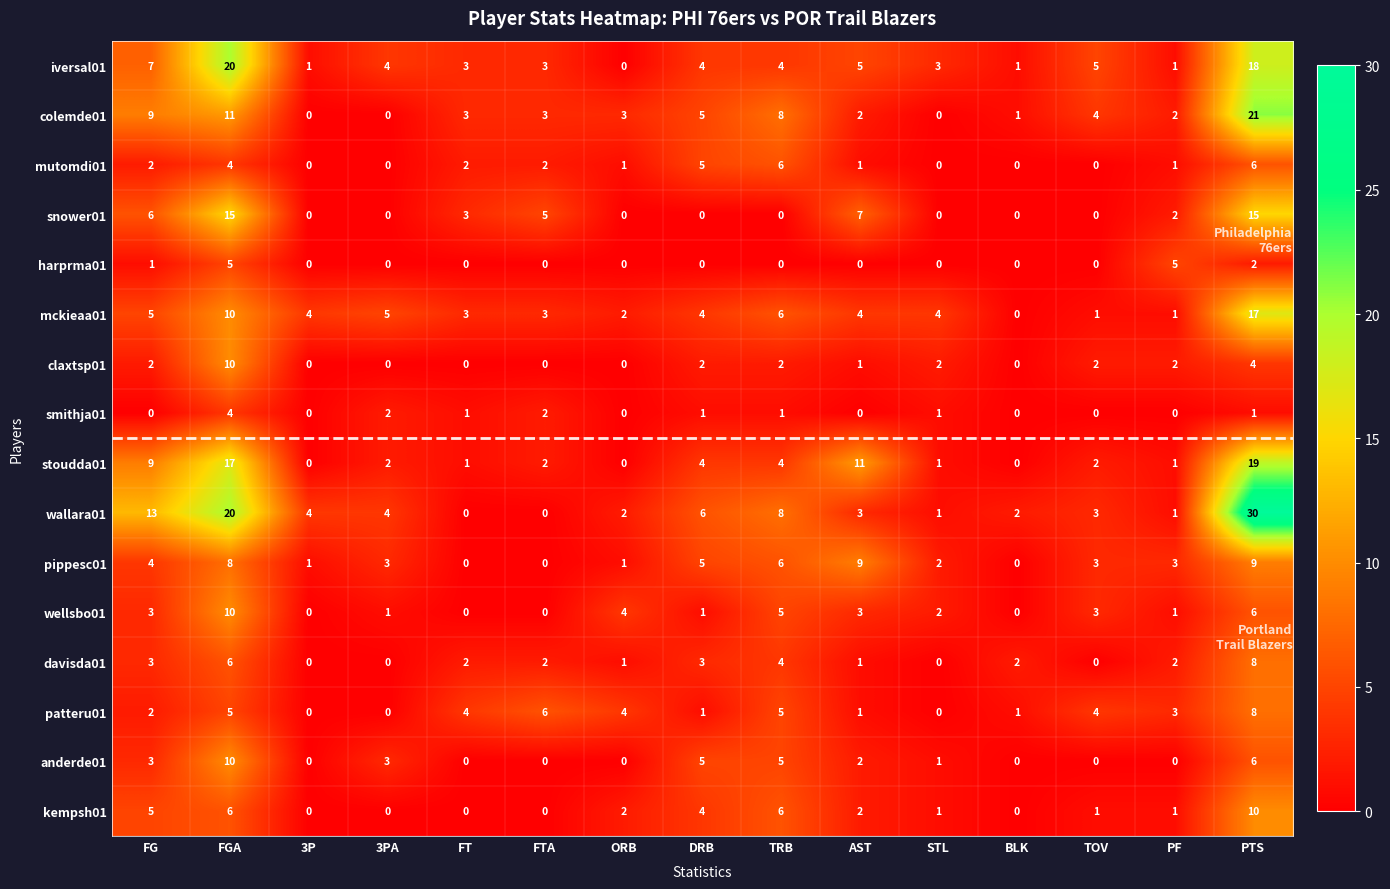

What is the difference between the maximum and minimum values in the pippesc01 series?

9